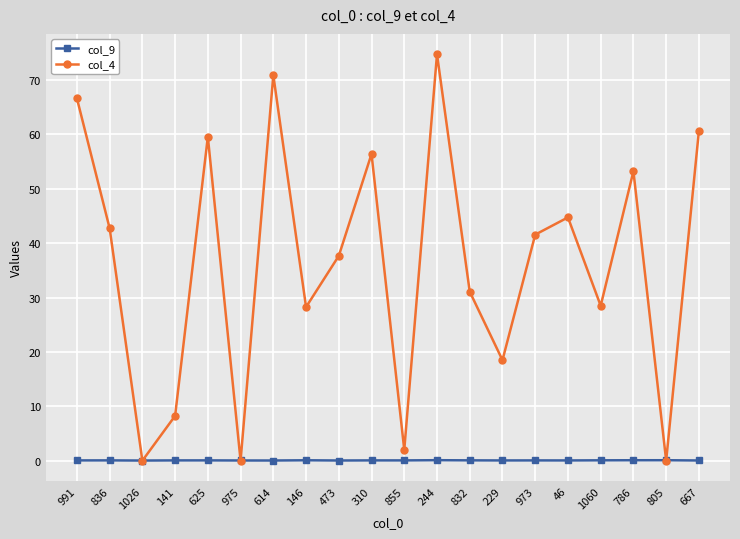

In col_9, how many points are higher than both neighbors (excluding endpoints)?

7